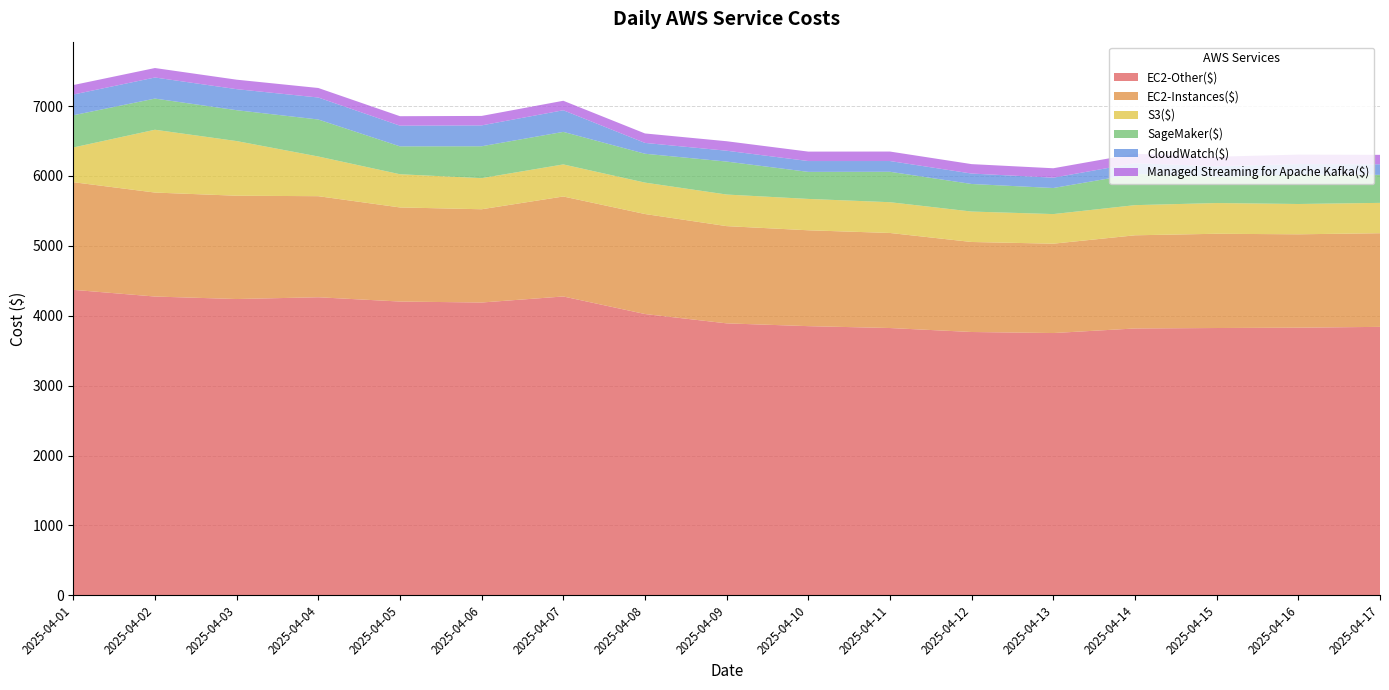

Reading right to left, what are all the values shown in this chart?

EC2-Other($): 2025-04-17=3841.3	2025-04-16=3829.6	2025-04-15=3824.7	2025-04-14=3818.2	2025-04-13=3752.9	2025-04-12=3767.7	2025-04-11=3824.6	2025-04-10=3851.4	2025-04-09=3891.5	2025-04-08=4025.1	2025-04-07=4276.1	2025-04-06=4189.6	2025-04-05=4203.6	2025-04-04=4265.0	2025-04-03=4239.6	2025-04-02=4275.3	2025-04-01=4371.1
EC2-Instances($): 2025-04-17=1340.0	2025-04-16=1336.1	2025-04-15=1348.6	2025-04-14=1333.2	2025-04-13=1278.5	2025-04-12=1288.0	2025-04-11=1360.0	2025-04-10=1371.8	2025-04-09=1391.2	2025-04-08=1430.9	2025-04-07=1430.7	2025-04-06=1334.5	2025-04-05=1346.5	2025-04-04=1446.1	2025-04-03=1478.1	2025-04-02=1487.8	2025-04-01=1540.3
S3($): 2025-04-17=434.3	2025-04-16=433.8	2025-04-15=439.7	2025-04-14=431.5	2025-04-13=423.8	2025-04-12=435.7	2025-04-11=440.4	2025-04-10=448.9	2025-04-09=452.1	2025-04-08=449.6	2025-04-07=459.0	2025-04-06=445.0	2025-04-05=475.0	2025-04-04=568.0	2025-04-03=782.1	2025-04-02=898.9	2025-04-01=496.7
SageMaker($): 2025-04-17=400.7	2025-04-16=421.6	2025-04-15=375.3	2025-04-14=446.6	2025-04-13=372.9	2025-04-12=394.3	2025-04-11=435.2	2025-04-10=386.8	2025-04-09=471.7	2025-04-08=412.9	2025-04-07=465.6	2025-04-06=456.2	2025-04-05=398.9	2025-04-04=529.5	2025-04-03=441.7	2025-04-02=445.9	2025-04-01=461.0
CloudWatch($): 2025-04-17=151.4	2025-04-16=149.8	2025-04-15=151.9	2025-04-14=153.5	2025-04-13=147.9	2025-04-12=149.2	2025-04-11=153.9	2025-04-10=155.1	2025-04-09=155.2	2025-04-08=154.9	2025-04-07=309.4	2025-04-06=298.7	2025-04-05=296.1	2025-04-04=314.5	2025-04-03=301.0	2025-04-02=301.5	2025-04-01=296.4
Managed Streaming for Apache Kafka($): 2025-04-17=135.1	2025-04-16=135.1	2025-04-15=135.3	2025-04-14=134.9	2025-04-13=134.8	2025-04-12=134.9	2025-04-11=135.8	2025-04-10=135.1	2025-04-09=135.8	2025-04-08=135.4	2025-04-07=135.9	2025-04-06=135.4	2025-04-05=135.4	2025-04-04=136.3	2025-04-03=135.6	2025-04-02=135.6	2025-04-01=135.7